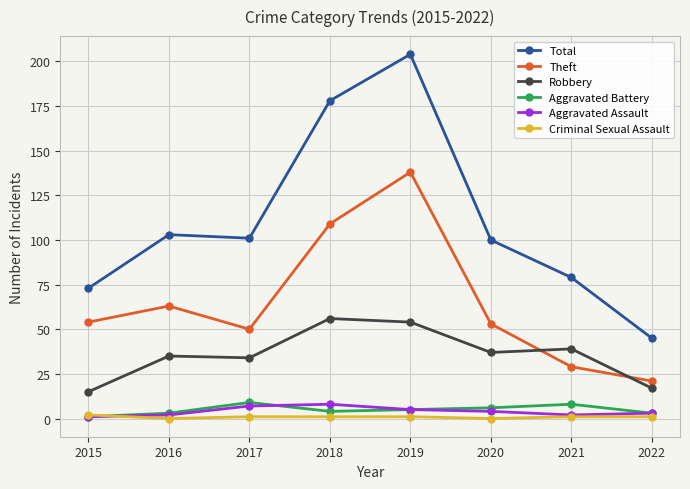

Which series has the widest spread of values?

Total